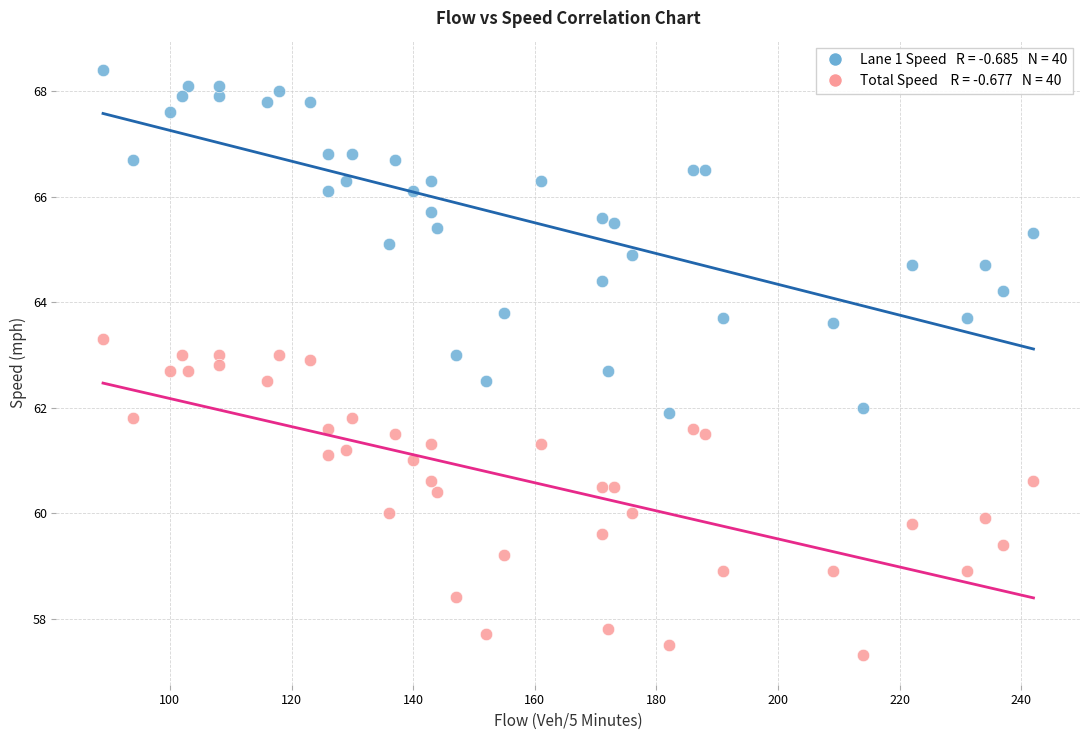

Across all data points, what is the range of Y values (max minus min)?

11.1